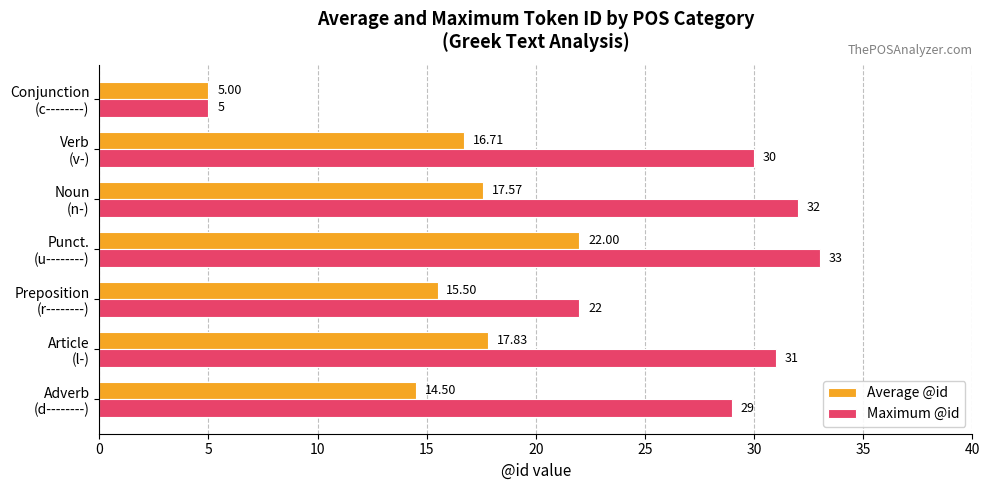

What is the difference between the second highest and minimum values in the Maximum @id series?

27.0